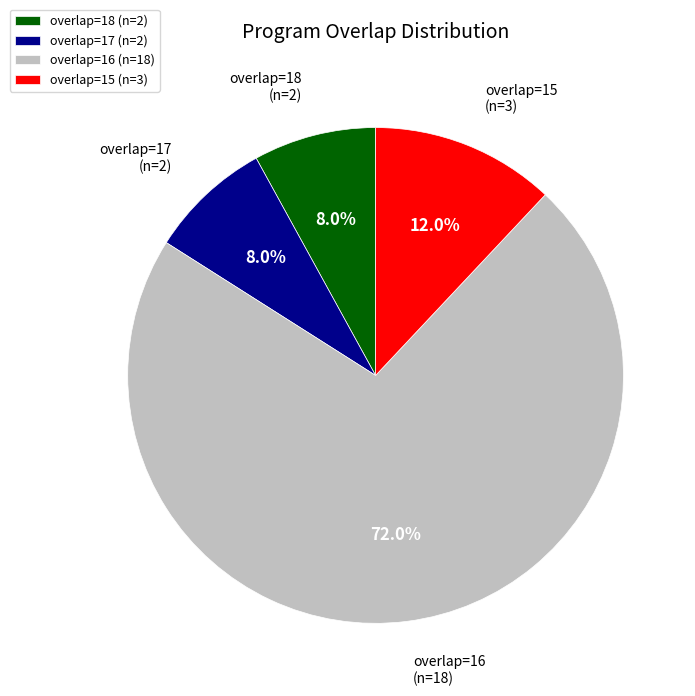

What is the largest slice in the pie chart?

overlap=16 (n=18)